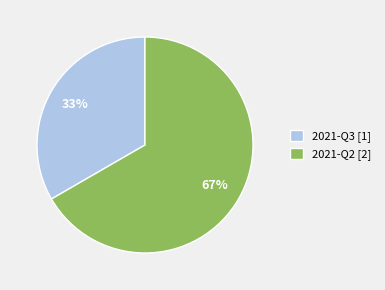

What is the largest slice in the pie chart?

2021-Q2